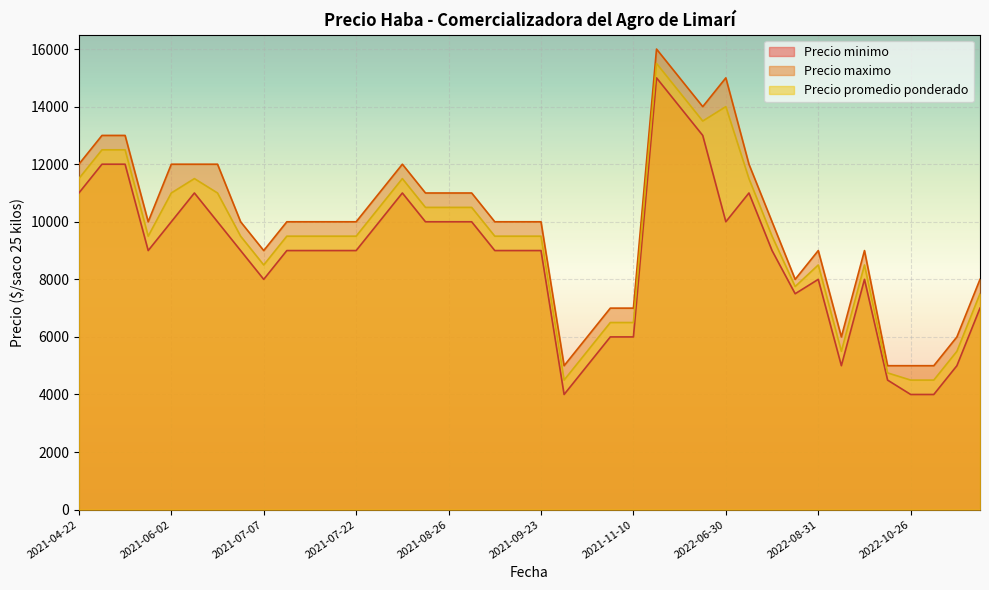

Reading right to left, what are all the values shown in this chart?

Precio minimo: 2021-07-07=8000	2022-11-03=4000	2021-08-26=10000	2021-04-22=11000	2021-05-27=9000	2022-09-07=5000	2021-05-19=12000	2021-05-13=12000	2022-05-11=15000	2021-11-04=6000	2021-10-20=5000	2021-08-27=10000	2021-07-15=9000	2021-06-09=11000	2021-06-24=10000	2022-08-17=9000	2022-08-31=8000	2021-08-11=11000	2021-11-10=6000	2021-09-16=9000	2022-05-18=14000	2021-07-21=9000	2022-05-26=13000	2022-07-13=11000	2022-12-15=7000	2021-09-23=9000	2022-08-25=7500	2021-08-19=10000	2021-07-22=9000	2022-09-21=8000	2022-10-12=4500	2021-09-22=9000	2021-06-30=9000	2022-12-07=5000	2022-10-26=4000	2021-08-05=10000	2021-10-14=4000	2021-06-02=10000	2022-06-30=10000	2021-07-14=9000
Precio maximo: 2021-07-07=9000	2022-11-03=5000	2021-08-26=11000	2021-04-22=12000	2021-05-27=10000	2022-09-07=6000	2021-05-19=13000	2021-05-13=13000	2022-05-11=16000	2021-11-04=7000	2021-10-20=6000	2021-08-27=11000	2021-07-15=10000	2021-06-09=12000	2021-06-24=12000	2022-08-17=10000	2022-08-31=9000	2021-08-11=12000	2021-11-10=7000	2021-09-16=10000	2022-05-18=15000	2021-07-21=10000	2022-05-26=14000	2022-07-13=12000	2022-12-15=8000	2021-09-23=10000	2022-08-25=8000	2021-08-19=11000	2021-07-22=10000	2022-09-21=9000	2022-10-12=5000	2021-09-22=10000	2021-06-30=10000	2022-12-07=6000	2022-10-26=5000	2021-08-05=11000	2021-10-14=5000	2021-06-02=12000	2022-06-30=15000	2021-07-14=10000
Precio promedio ponderado: 2021-07-07=8500	2022-11-03=4500	2021-08-26=10500	2021-04-22=11500	2021-05-27=9500	2022-09-07=5500	2021-05-19=12500	2021-05-13=12500	2022-05-11=15500	2021-11-04=6500	2021-10-20=5500	2021-08-27=10500	2021-07-15=9500	2021-06-09=11500	2021-06-24=11000	2022-08-17=9500	2022-08-31=8500	2021-08-11=11500	2021-11-10=6500	2021-09-16=9500	2022-05-18=14500	2021-07-21=9500	2022-05-26=13500	2022-07-13=11500	2022-12-15=7500	2021-09-23=9500	2022-08-25=7750	2021-08-19=10500	2021-07-22=9500	2022-09-21=8500	2022-10-12=4750	2021-09-22=9500	2021-06-30=9500	2022-12-07=5500	2022-10-26=4500	2021-08-05=10500	2021-10-14=4500	2021-06-02=11000	2022-06-30=14000	2021-07-14=9500